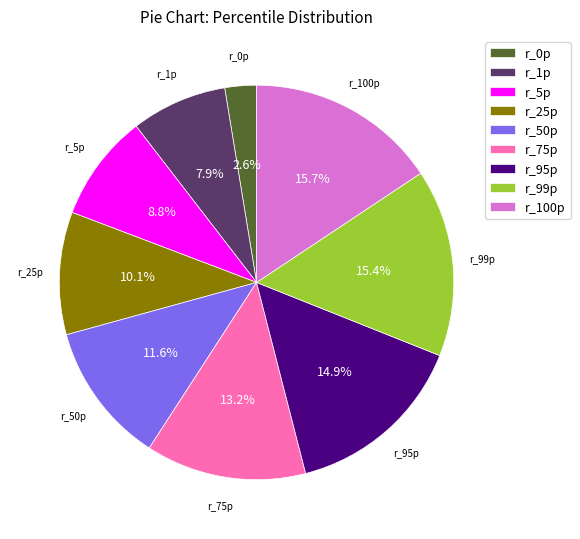

What portion of the pie excludes r_99p?

84.6%